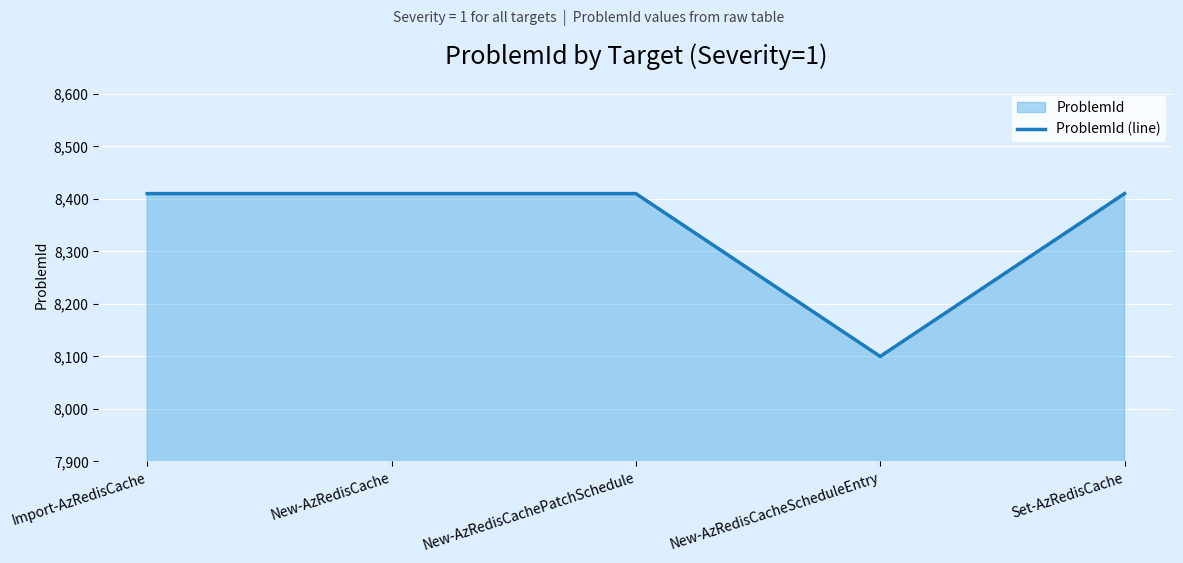

The chart shows a value of 8410 at Import-AzRedisCache. True or false?

True